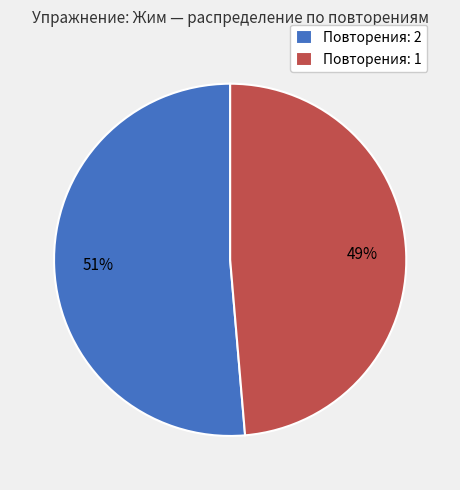

To the nearest percent, what is the combined percentage of Повторения: 2 and Повторения: 1?

100%